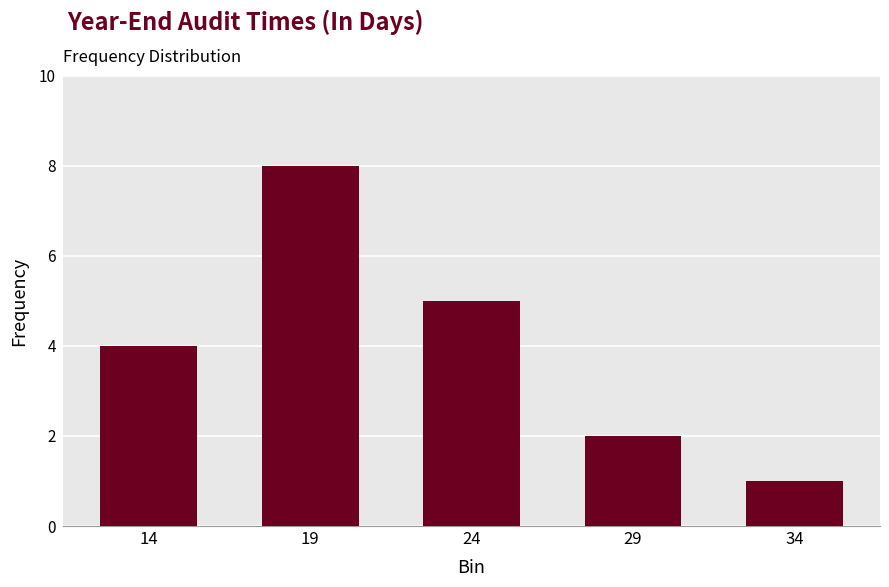

What is the value of the 2nd bar from the left?

8